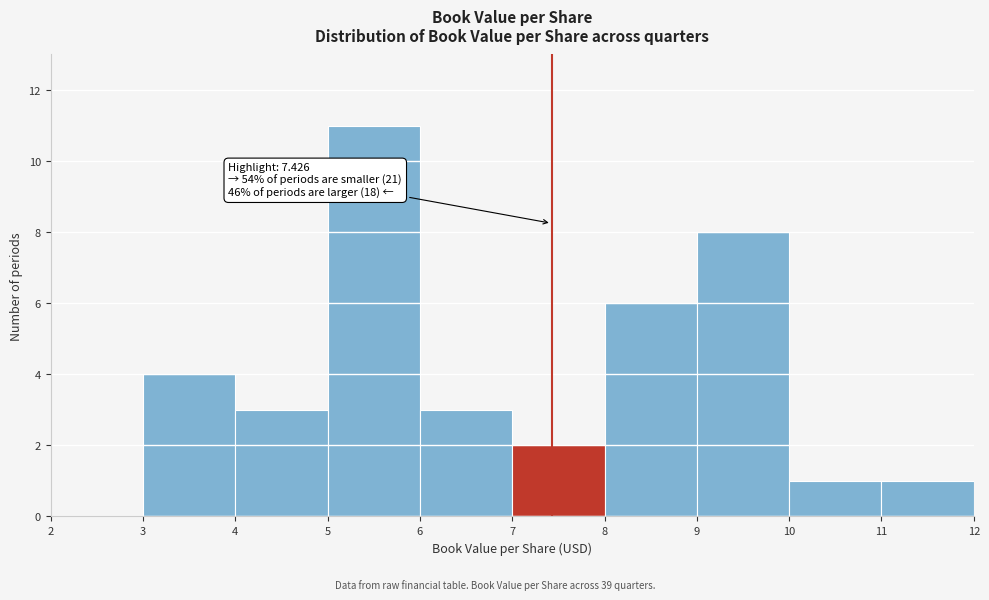

Which range on the x-axis has the tallest bar?

5 to 6